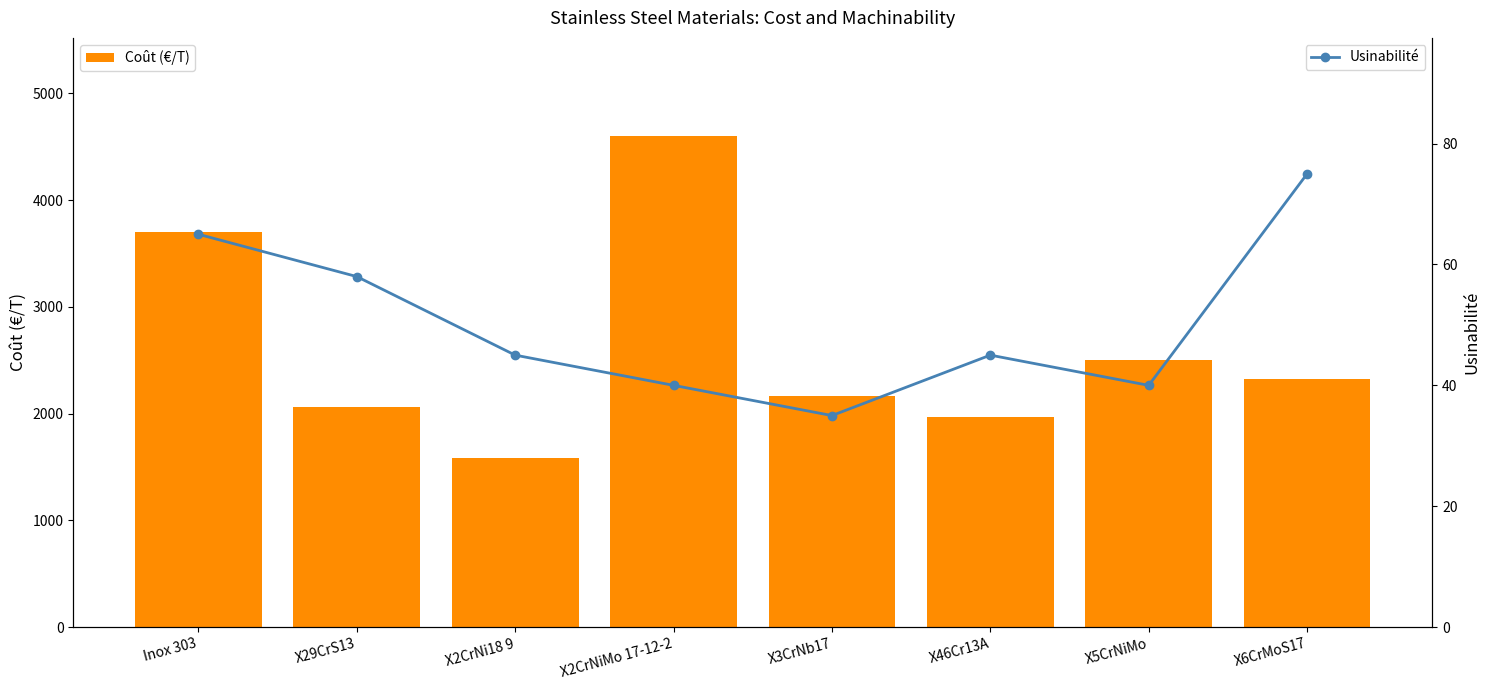

What is the difference between the Coût (€/T) values at X5CrNiMo and X3CrNb17?

335